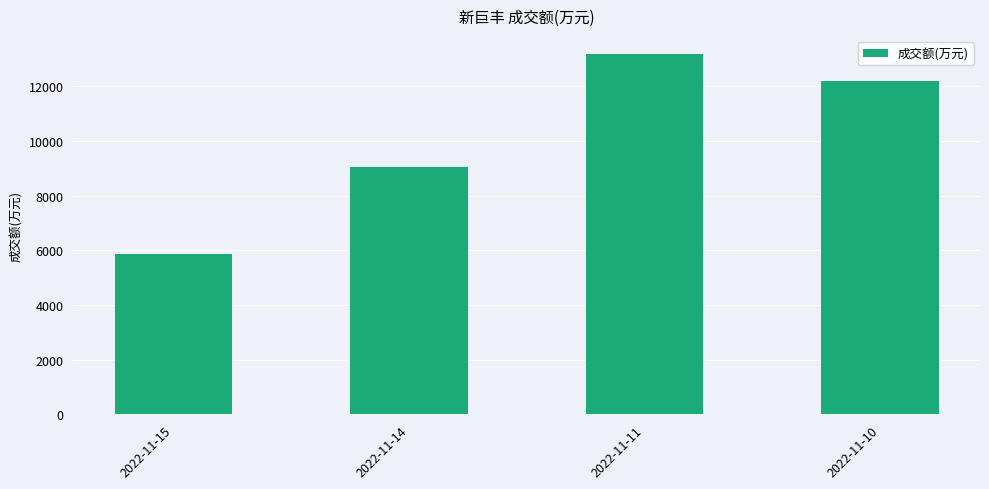

What is the change in value from 2022-11-14 to 2022-11-10?

+3163